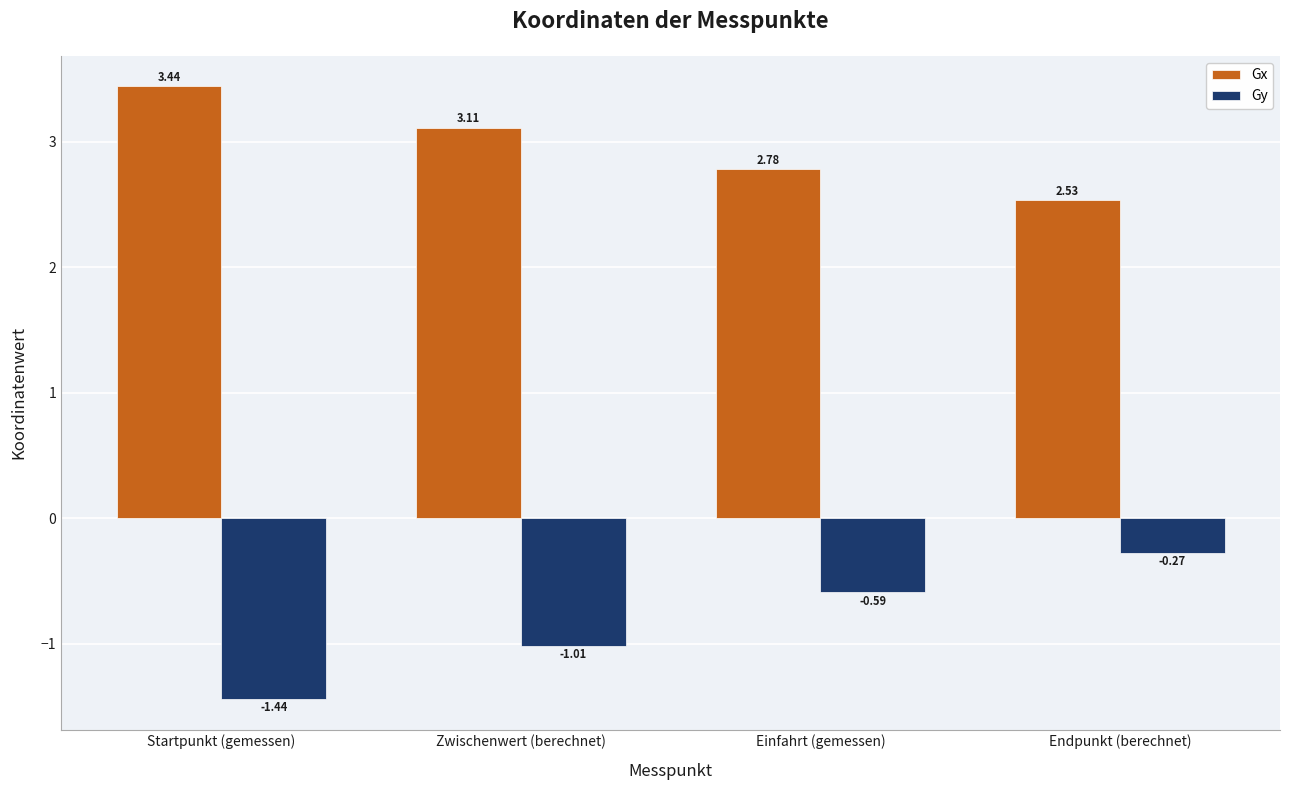

Which series has the largest total across all categories?

Gx